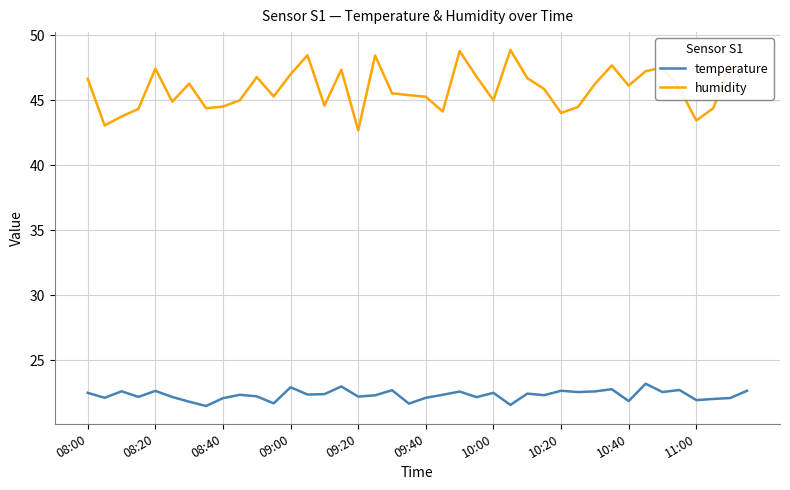

What is the difference between the maximum and minimum values in the temperature series?

1.7